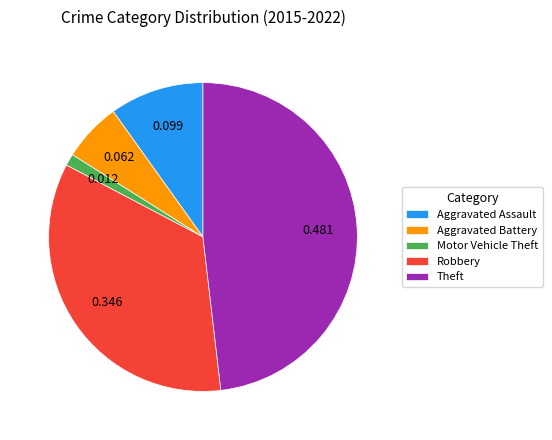

True or false: Aggravated Battery accounts for 6% of the total.

True